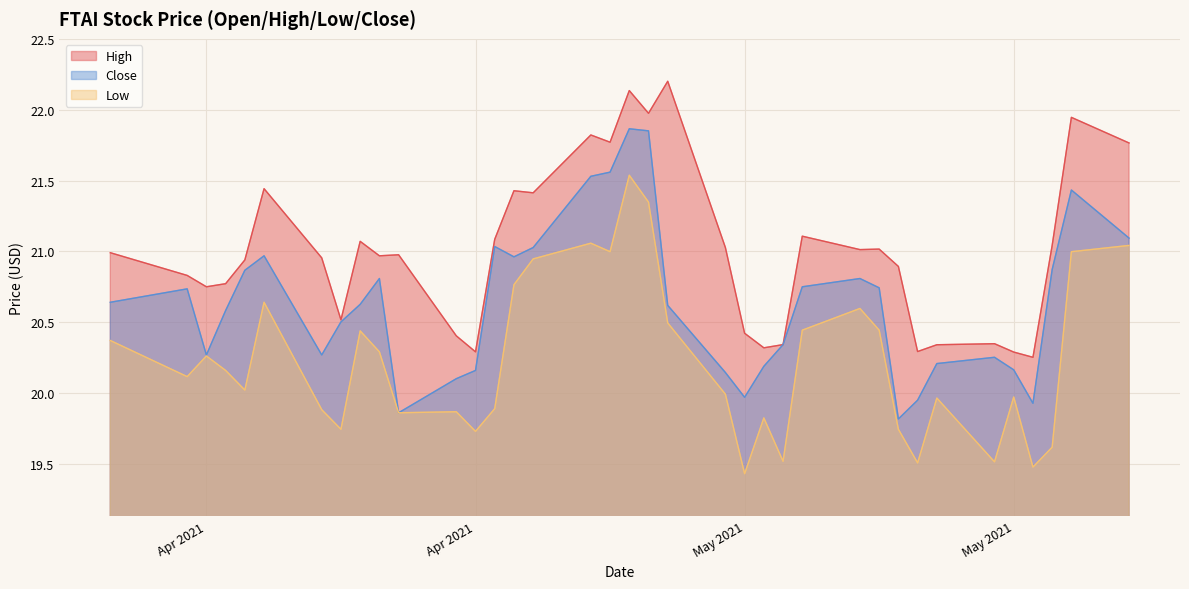

Rank the categories by Low value from highest to lowest.

2021-04-28, 2021-04-29, 2021-04-26, 2021-05-24, 2021-04-27, 2021-05-21, 2021-04-23, 2021-04-22, 2021-04-09, 2021-05-10, 2021-04-30, 2021-05-07, 2021-05-11, 2021-04-14, 2021-04-01, 2021-04-15, 2021-04-06, 2021-04-07, 2021-04-05, 2021-04-08, 2021-05-03, 2021-05-18, 2021-05-14, 2021-04-21, 2021-04-12, 2021-04-19, 2021-04-16, 2021-05-05, 2021-04-13, 2021-05-12, 2021-04-20, 2021-05-20, 2021-05-06, 2021-05-17, 2021-05-13, 2021-05-19, 2021-05-04